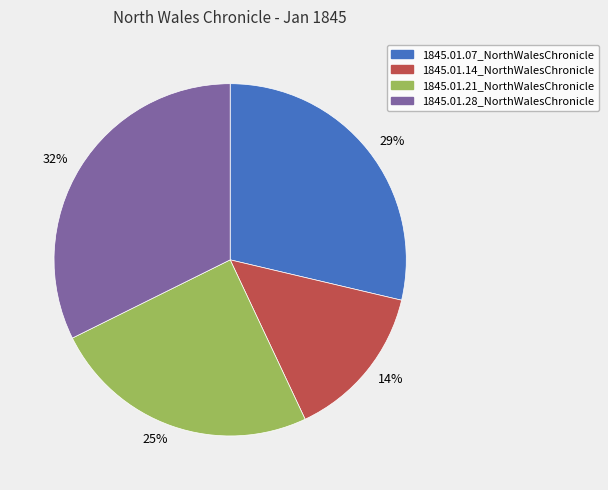

Is it true that 29% is 23% of the pie?

False